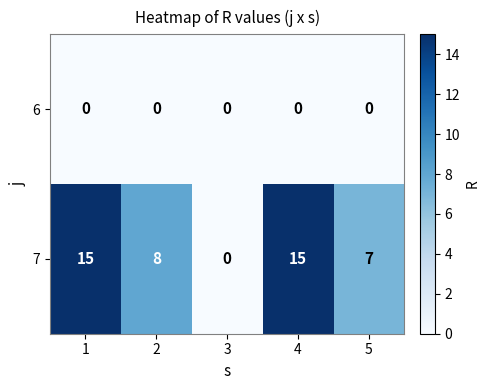

At how many categories does at least one series exceed 3?

4